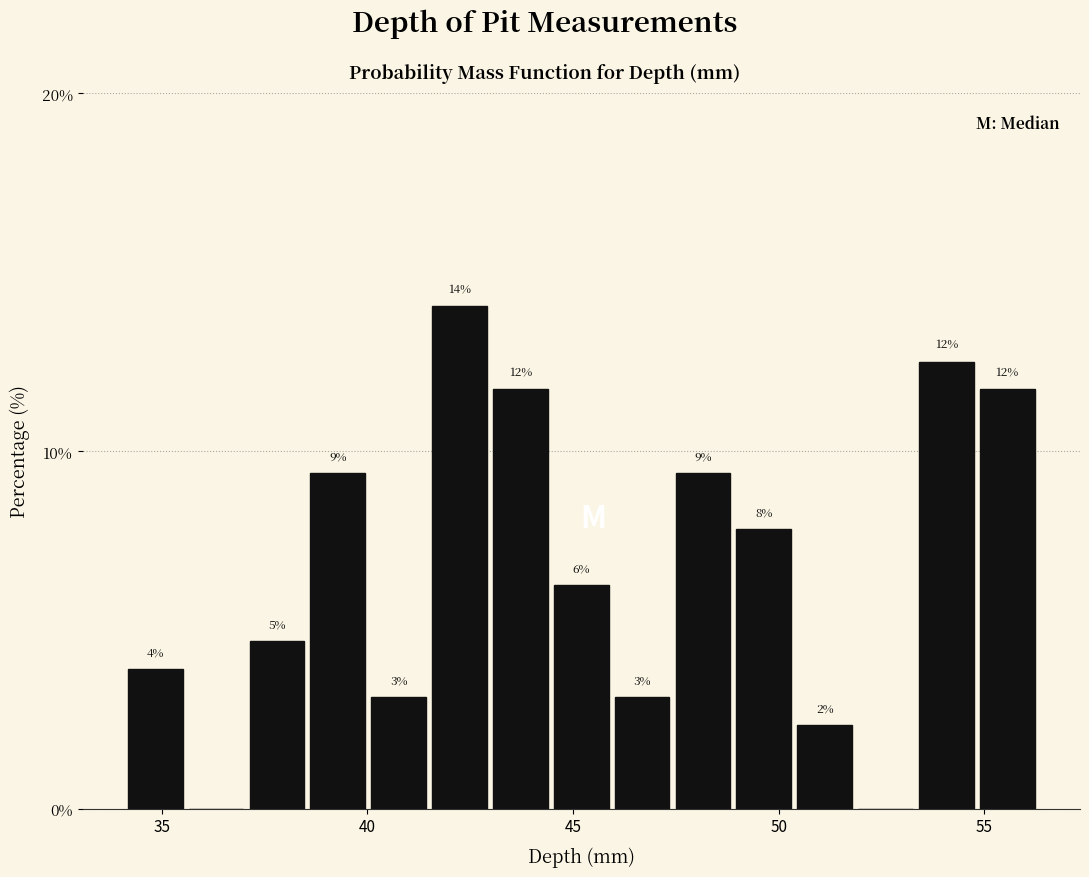

Read against the x-axis, roughly where is the centre of the tallest bar?

42.0